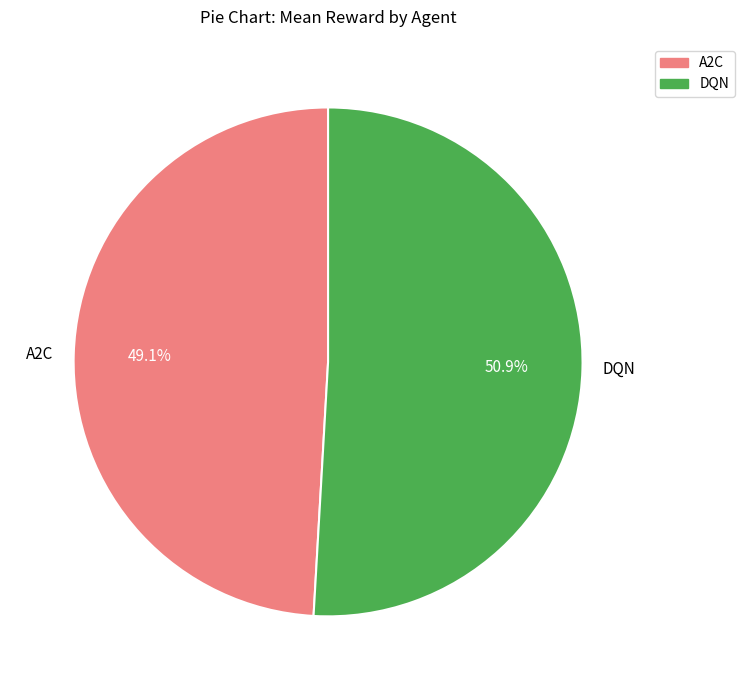

Count the number of slices in the pie.

2